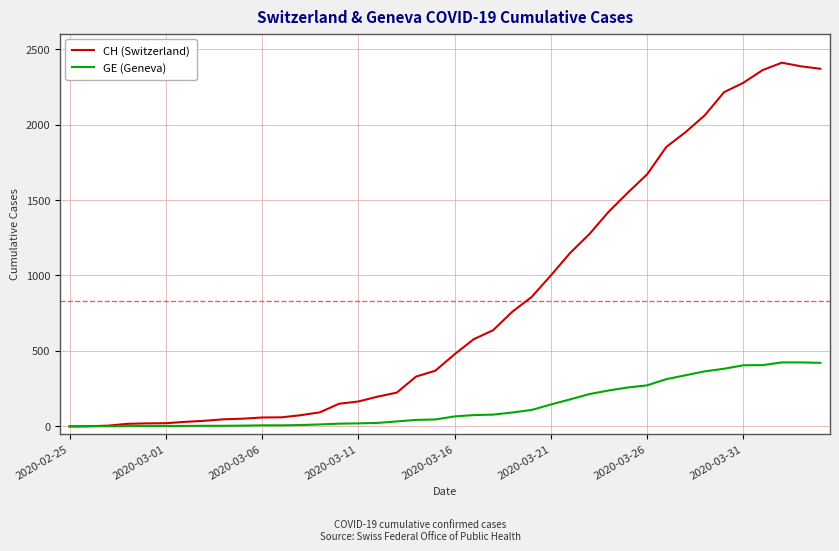

What is the greatest value displayed?

2410